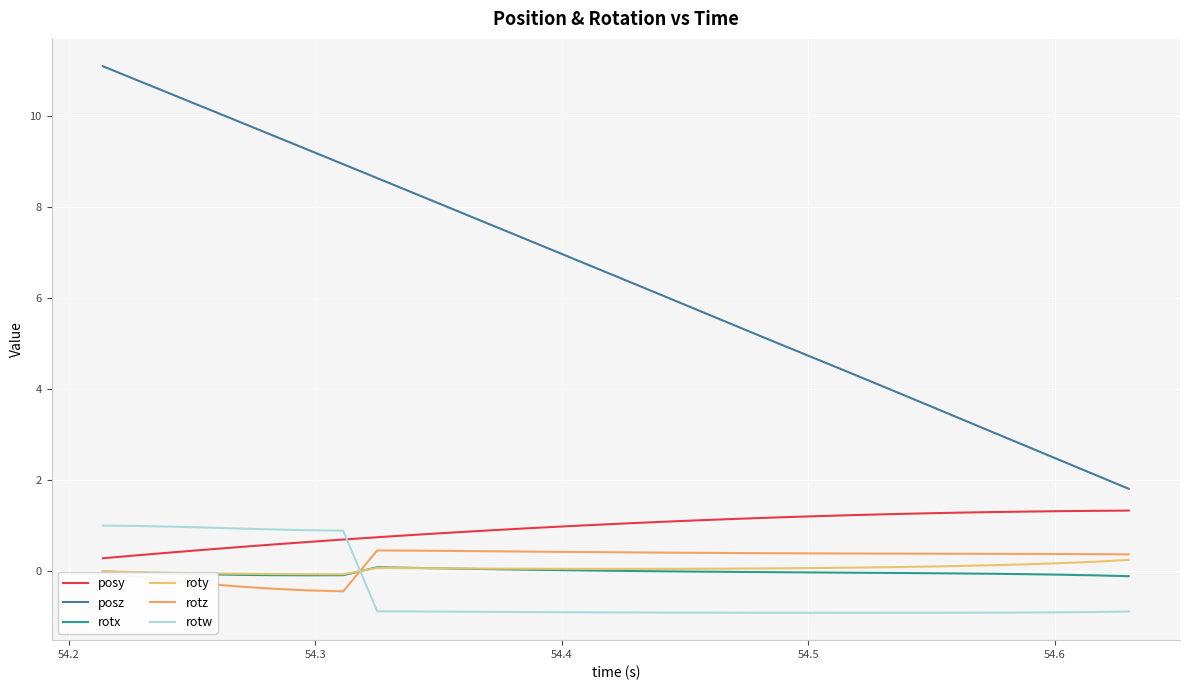

Is this an area chart (filled region under the line)?

No